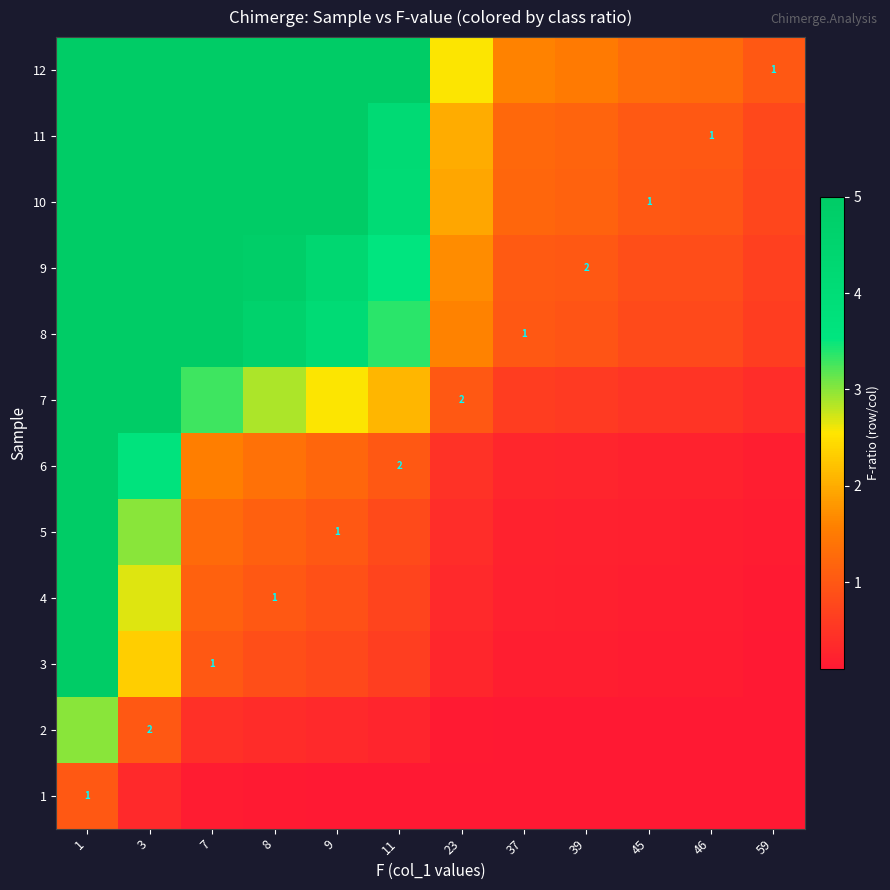

The 11 series shows 1.0 at 45. True or false?

True